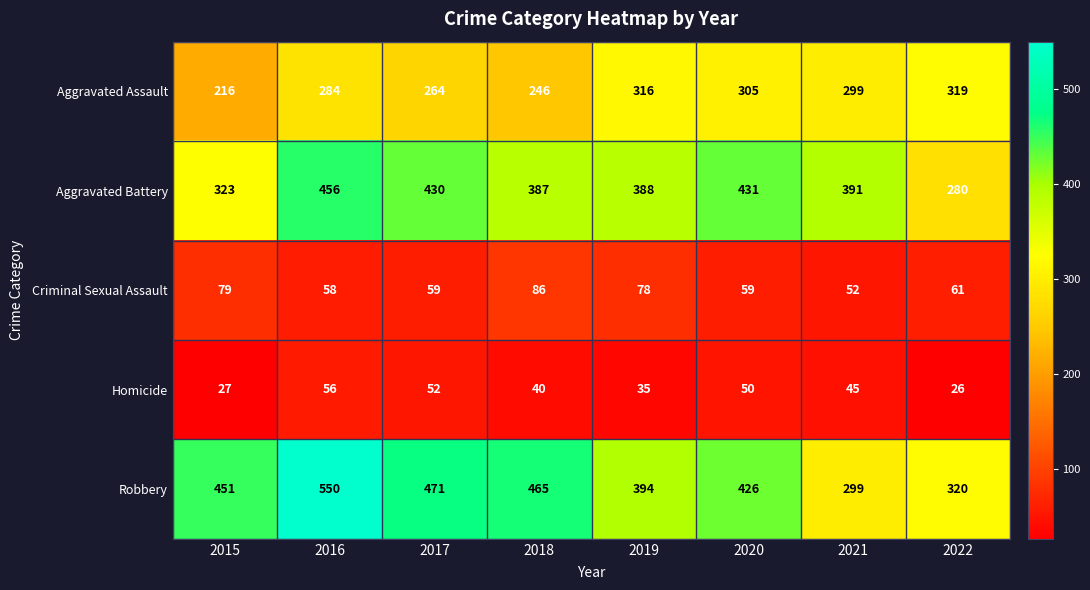

The value of Aggravated Assault at 2022 is 123. True or false?

False